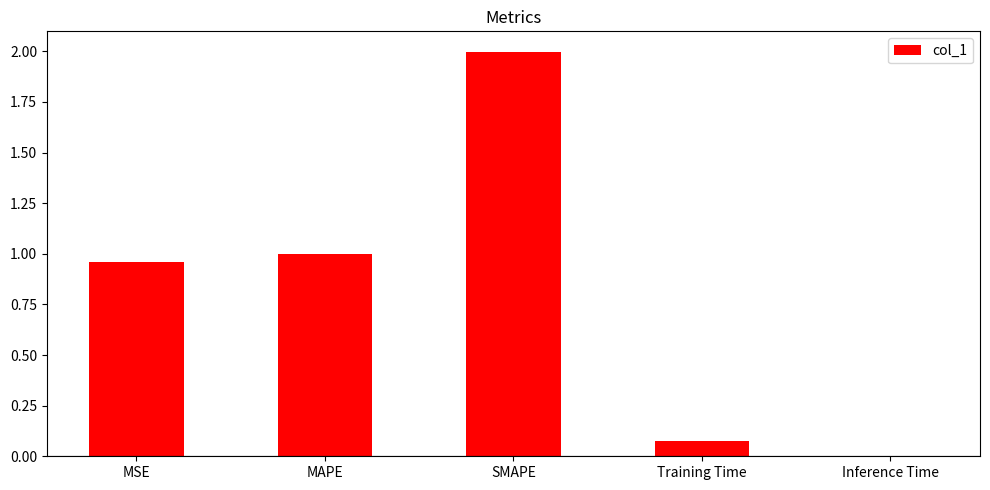

What is the sum of all values?

4.0